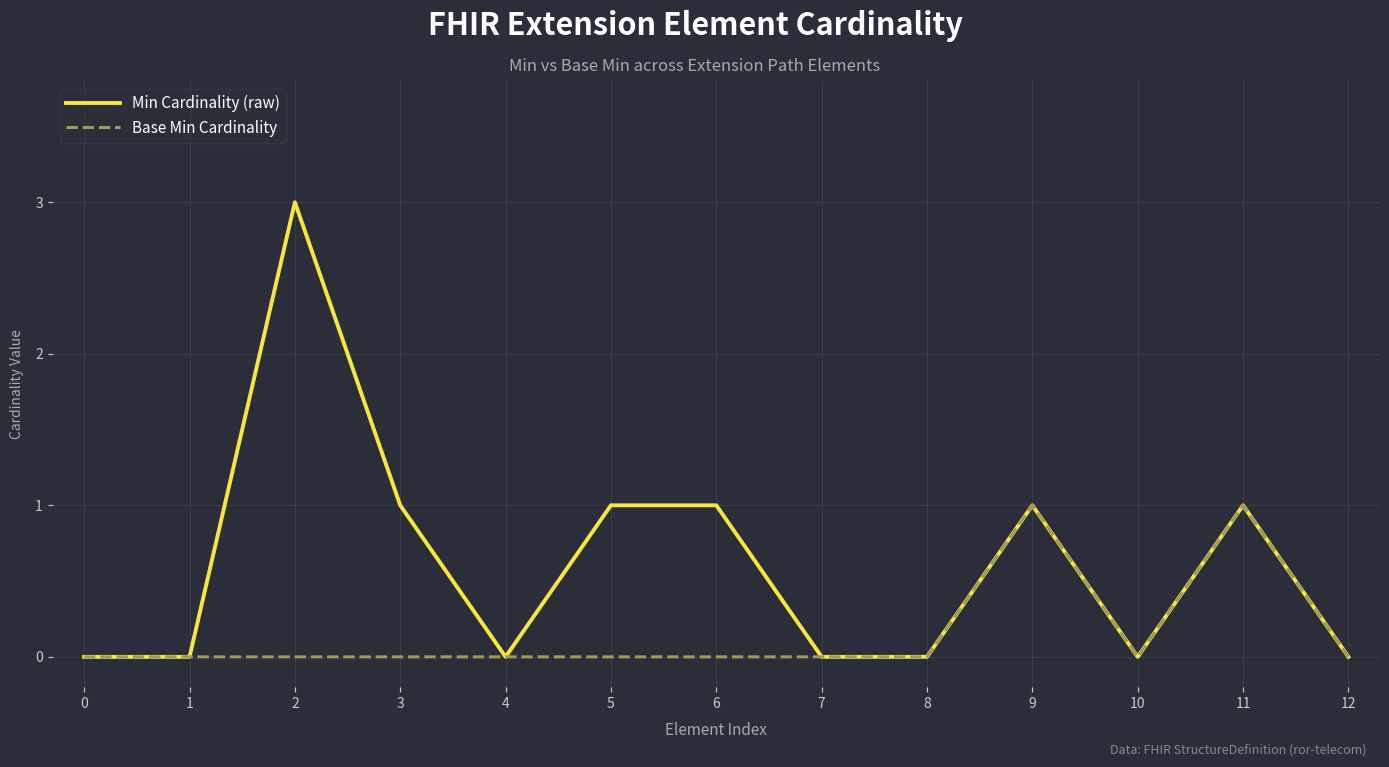

List the series in order of their overall mean, lowest first.

Base Min Cardinality, Min Cardinality (raw)